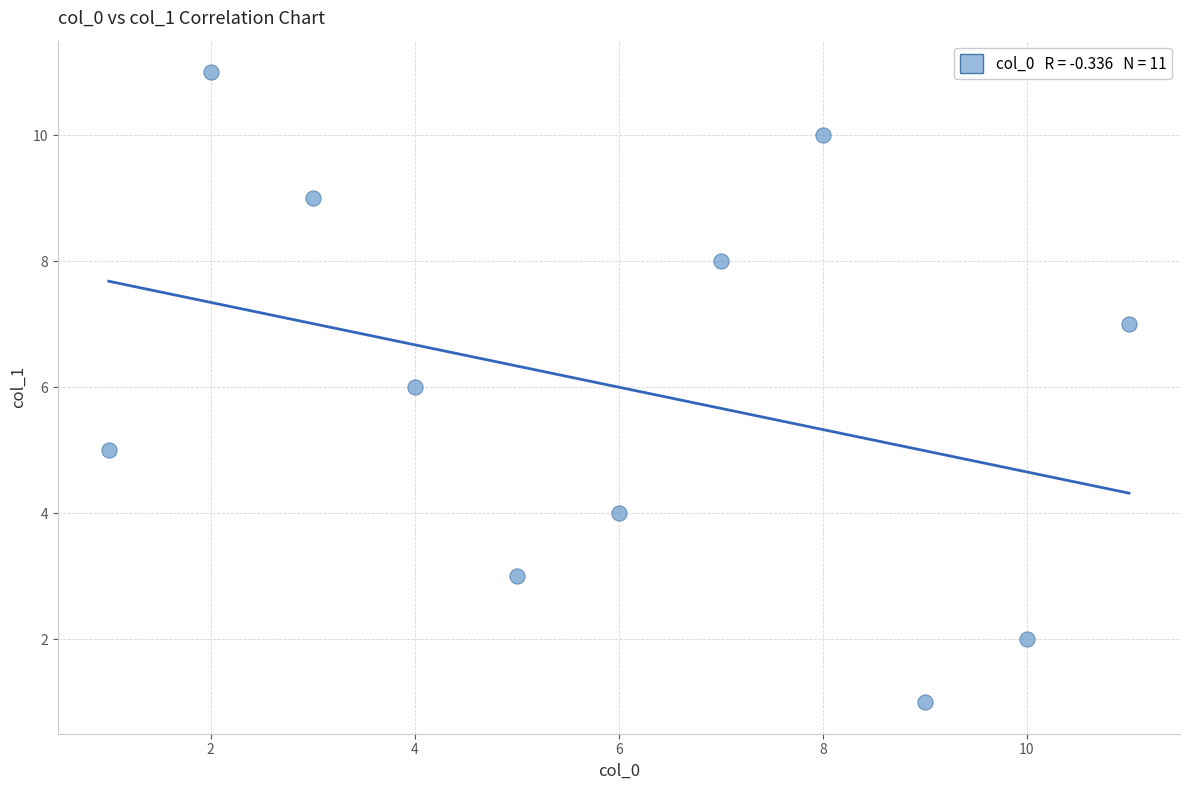

What is the range of X values (max minus min)?

10